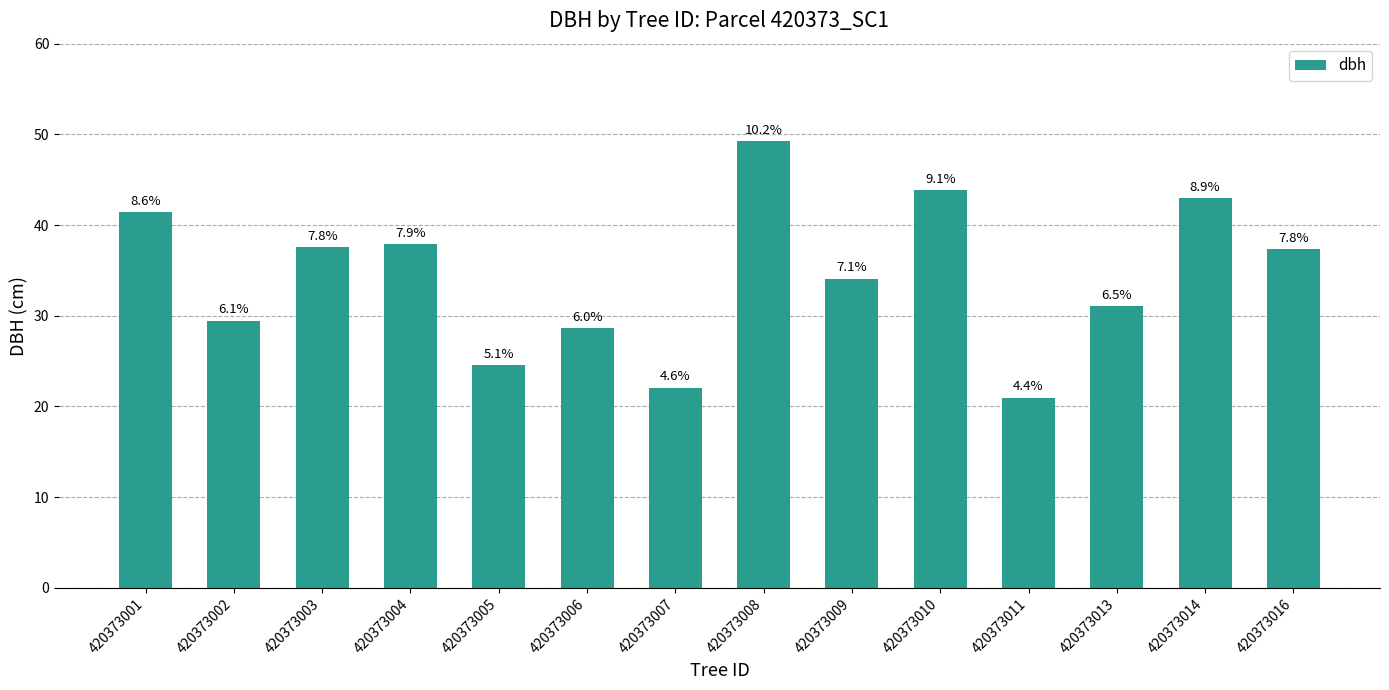

How many bars are there in total?

14